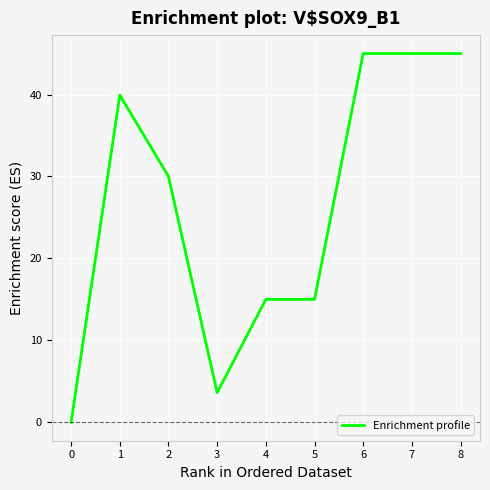

What is the greatest value displayed?

45.0